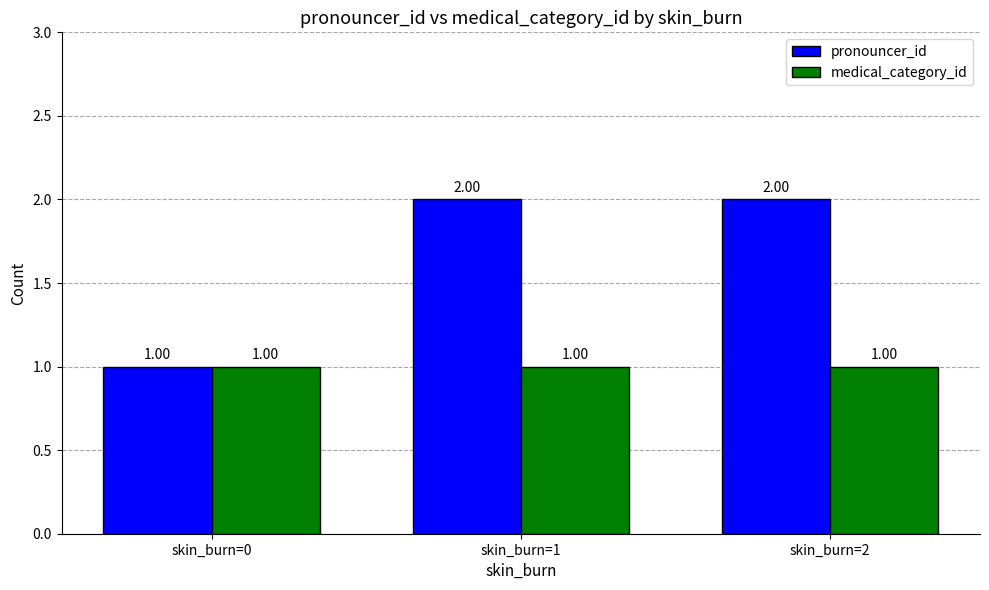

Reading left to right, extract all data points from this chart.

pronouncer_id: skin_burn=0=1	skin_burn=1=2	skin_burn=2=2
medical_category_id: skin_burn=0=1	skin_burn=1=1	skin_burn=2=1